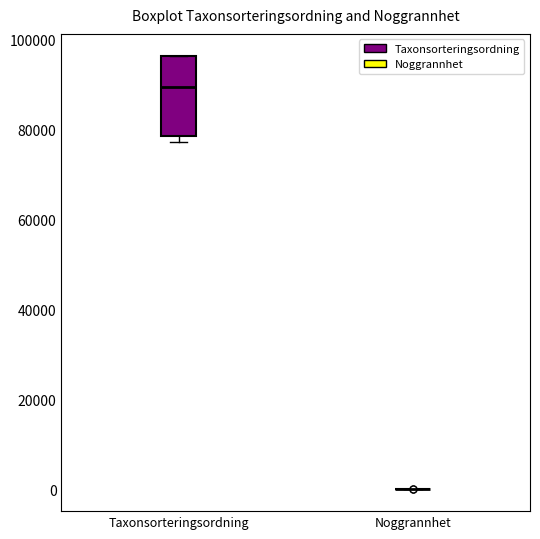

Reading left to right, read every box against the y-axis: the position of its median line, the range the box covers, and the ends of its whiskers. The values are not printed on the chart, so give them approximately, as read against the axis.

Taxonsorteringsordning: median 90000, box 78000 to 96000, whiskers 78000 (just below the box's lower edge) to 96000
Noggrannhet: box collapsed to a line at 0, whiskers 0 to 0